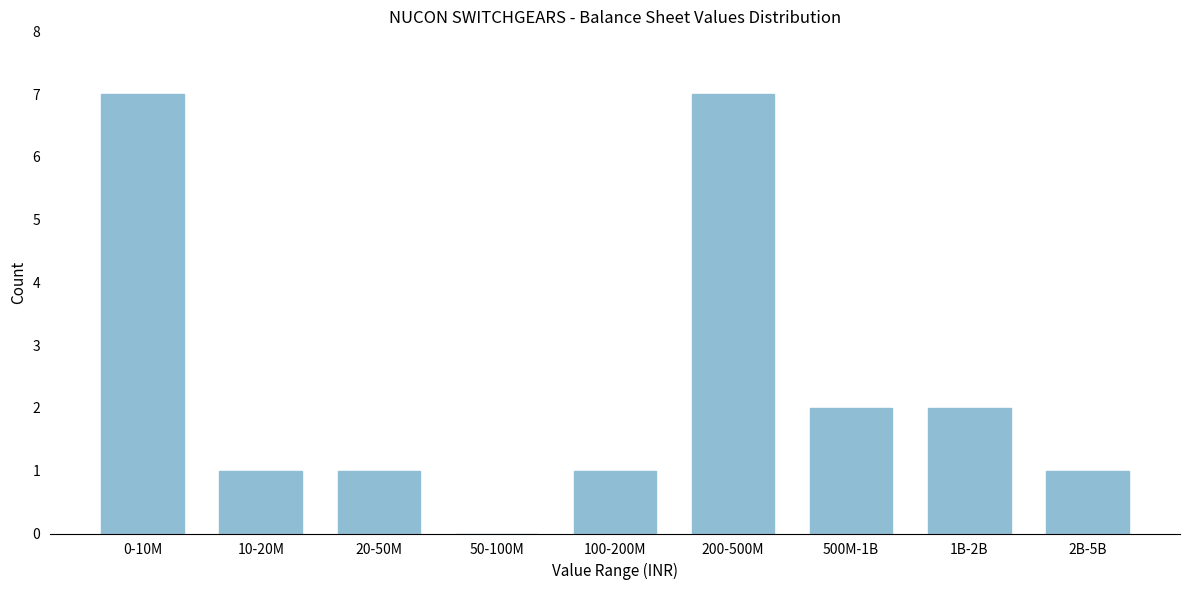

Reading left to right, extract all data points from this chart.

0-10M=7	10-20M=1	20-50M=1	50-100M=0	100-200M=1	200-500M=7	500M-1B=2	1B-2B=2	2B-5B=1